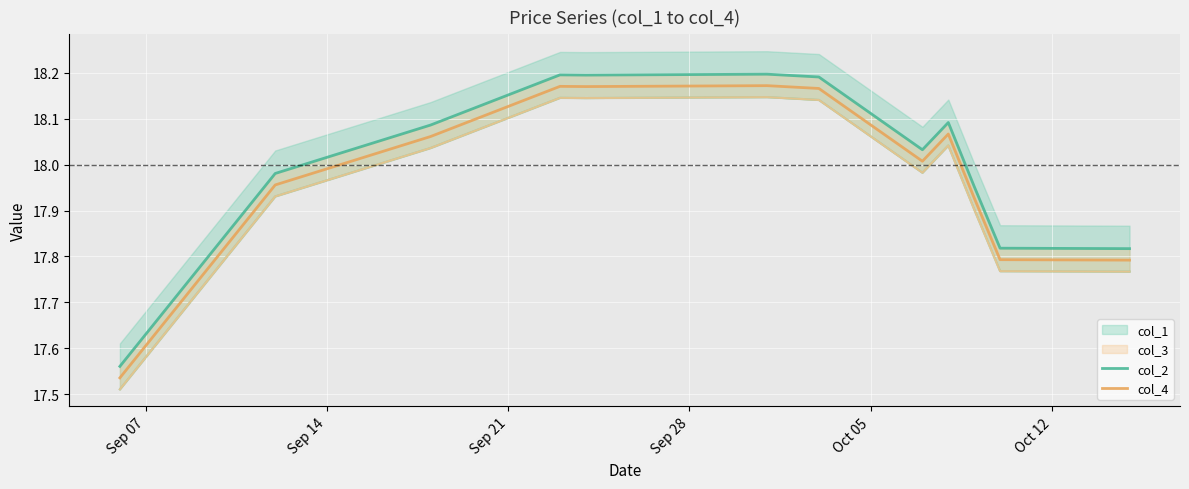

Which series has the largest total across all categories?

col_2